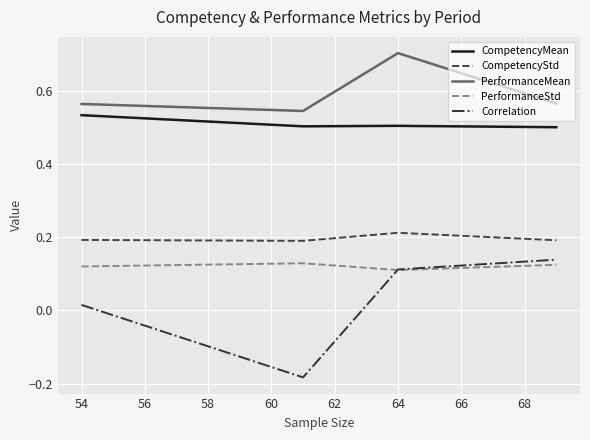

How many PerformanceStd values are between 0 and 1?

4